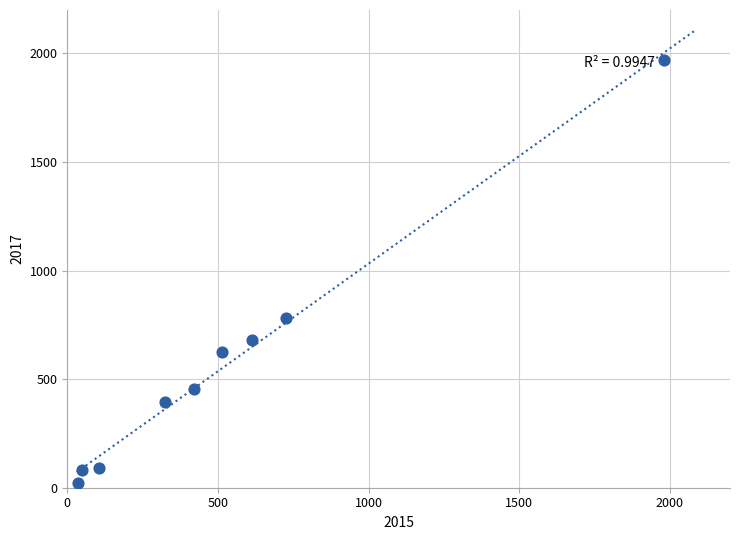

What is the average X value?

530